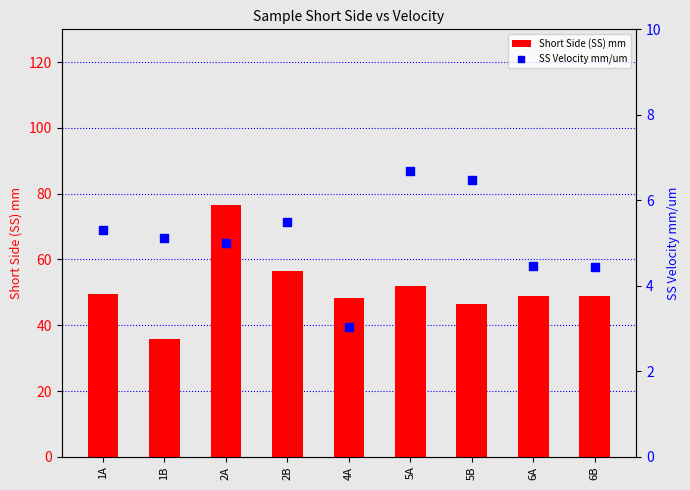

Is the value of Short Side (SS) mm at 2B greater than the value of SS Velocity mm/um at 6A?

Yes